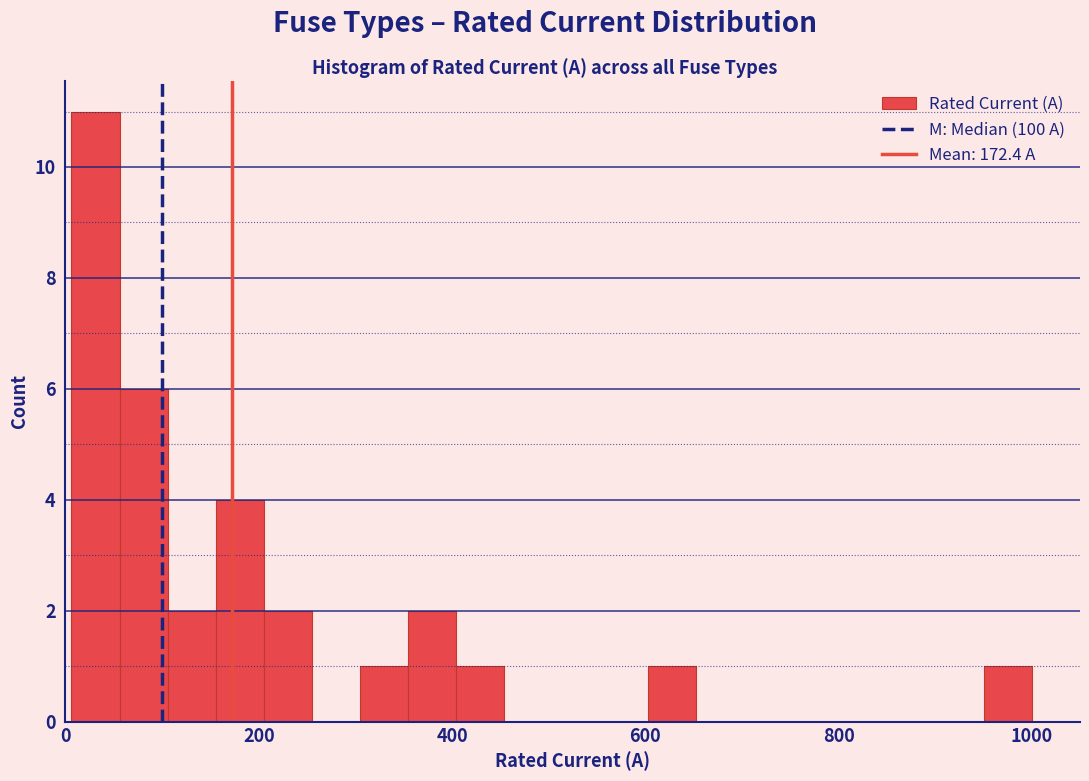

Around what value on the x-axis is the tallest bar? Give the approximate position of its centre, as read against the axis.

40